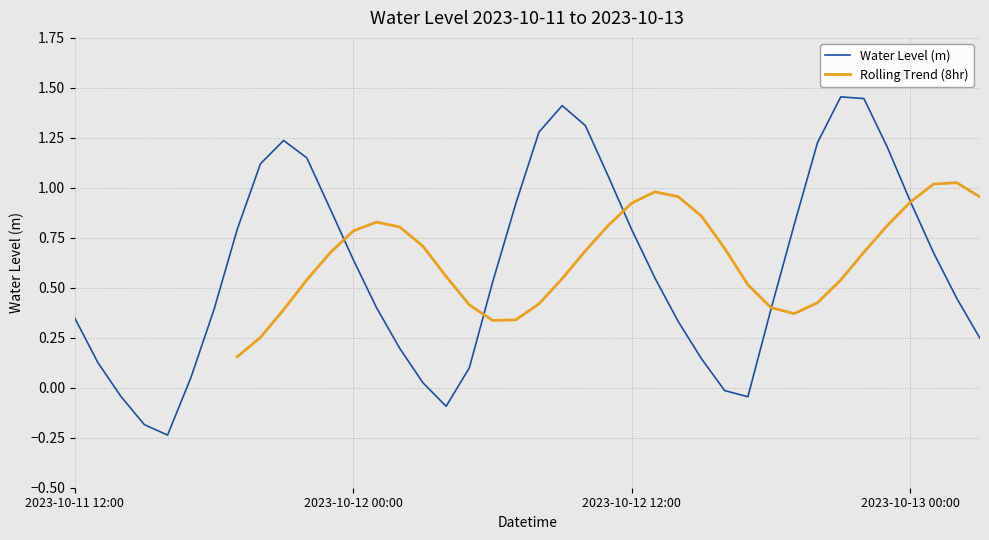

How many data points does each series have?

40